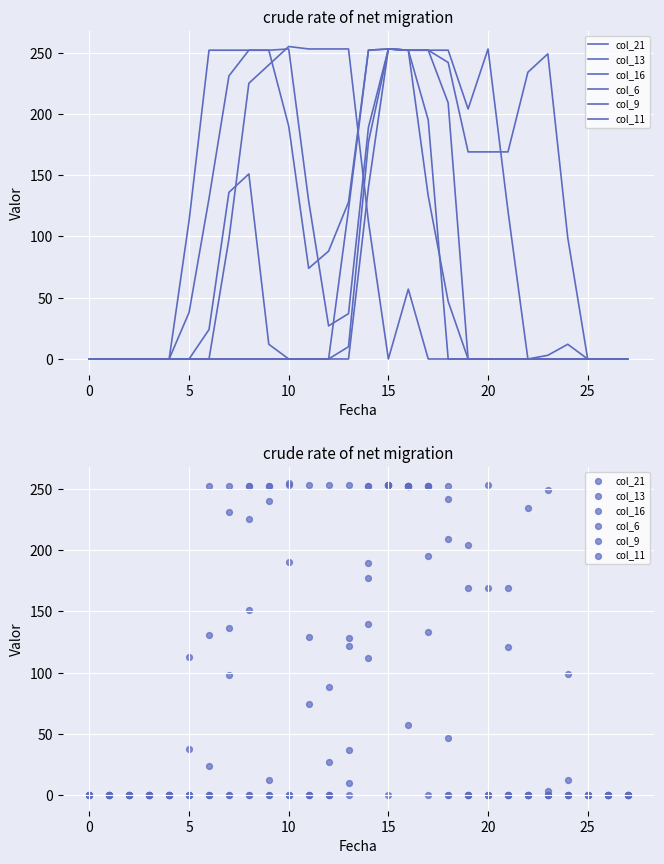

What are all the series names shown in the legend?

col_21, col_13, col_16, col_6, col_9, col_11